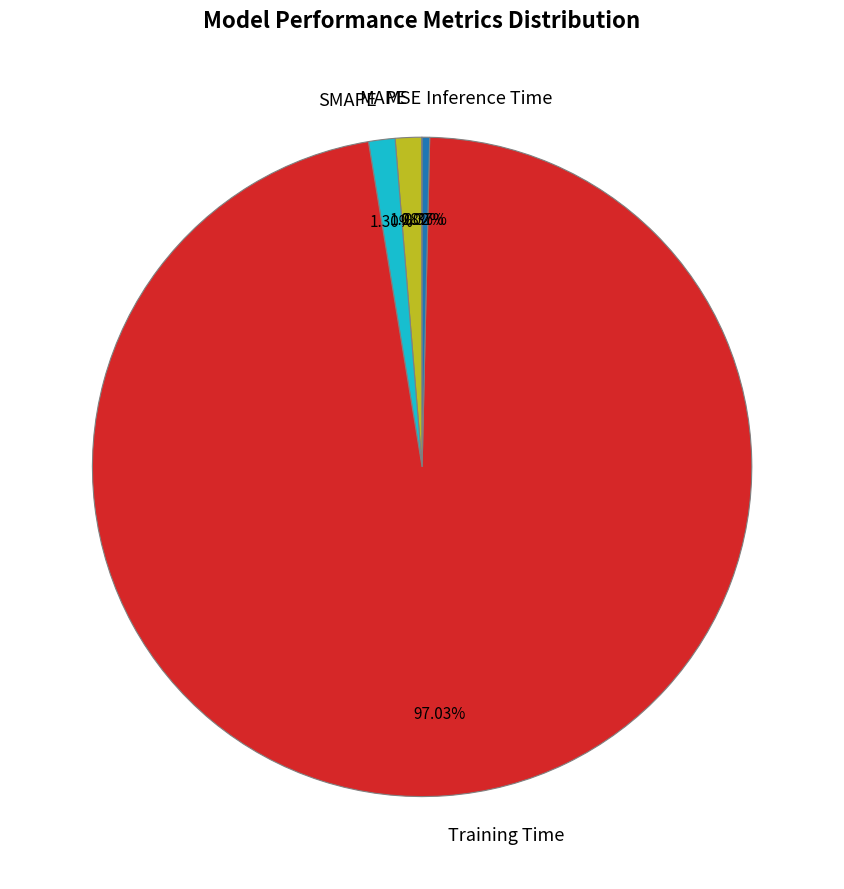

Which slice is the largest?

Training Time